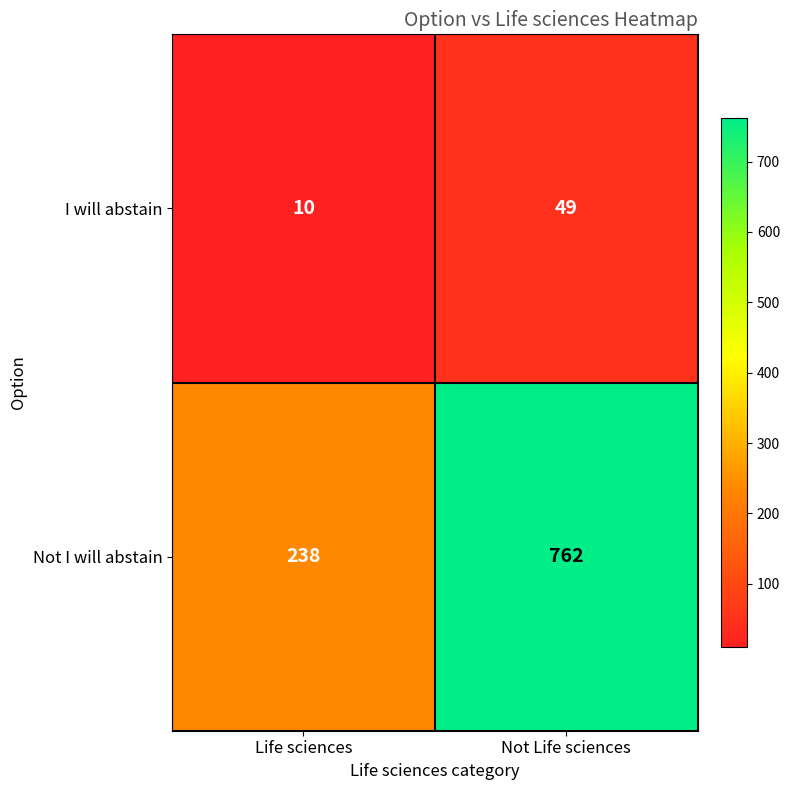

The value of Not I will abstain at Life sciences is 51. True or false?

False